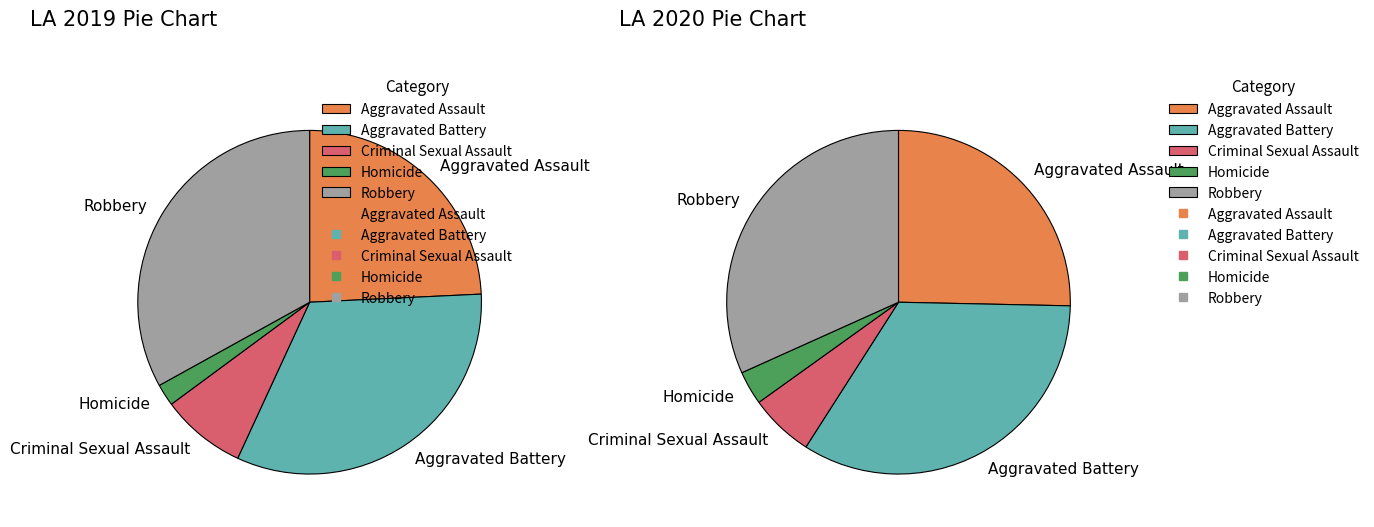

True or false: Aggravated Assault accounts for 37% of the total.

False